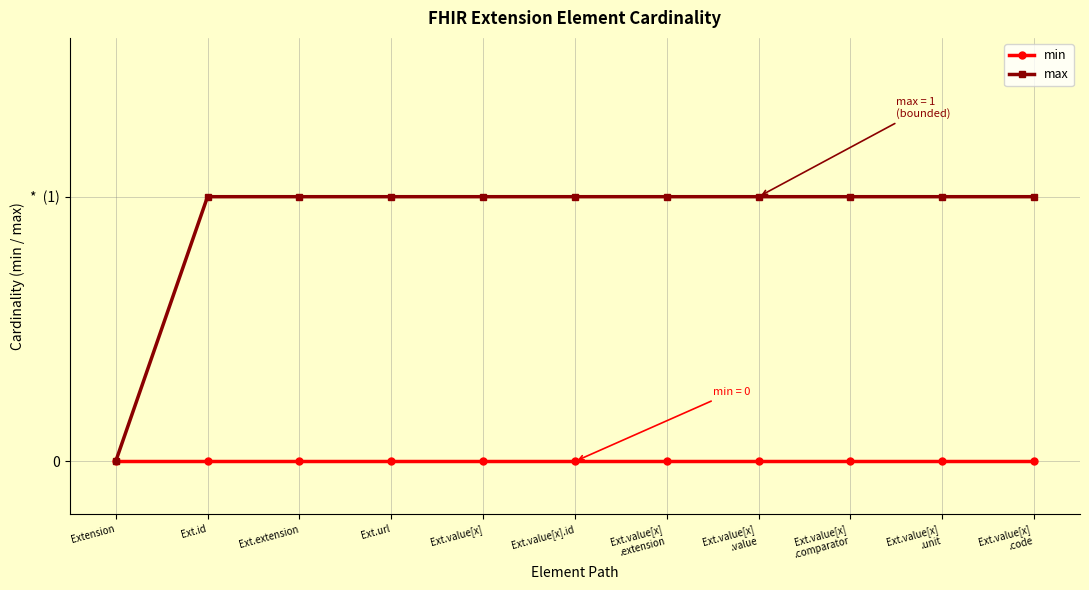

Is this an area chart (filled region under the line)?

No